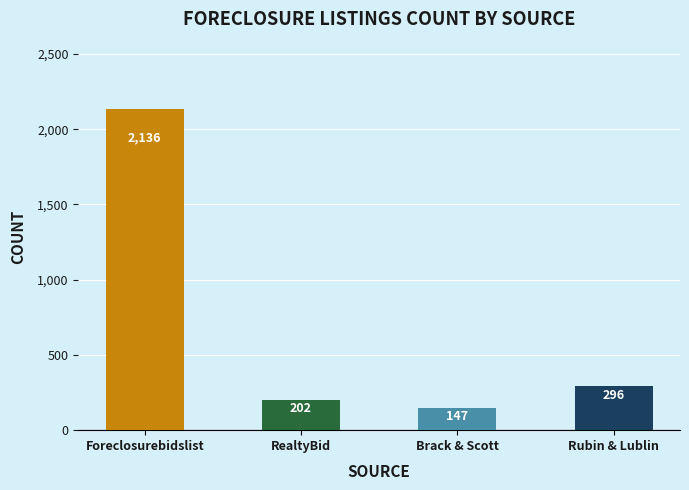

What is the maximum value shown in the chart?

2136